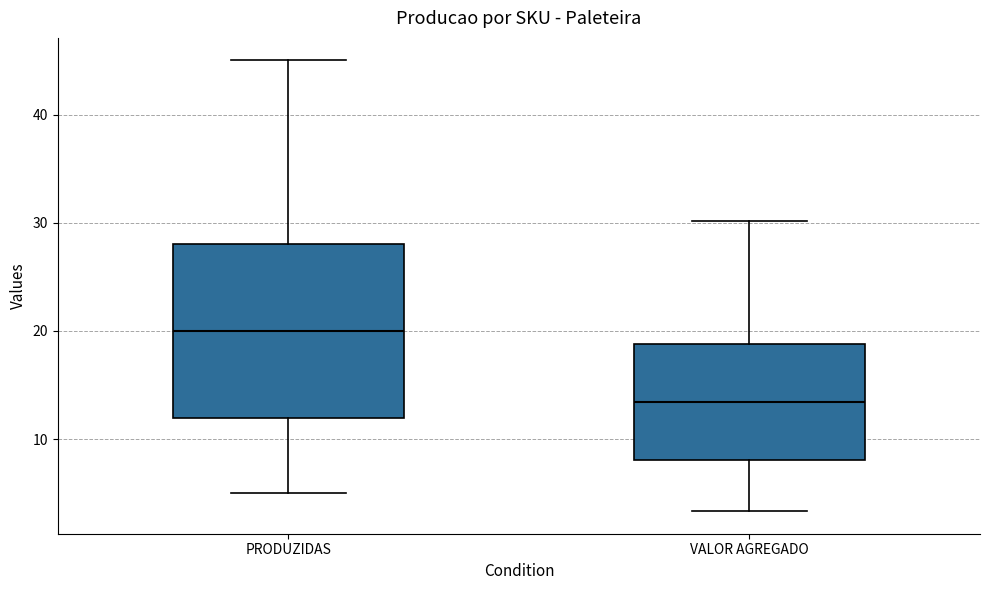

Reading left to right, transcribe this box plot: for each box, give where its median line is, the range the box spans, and where its two whiskers end, as read against the y-axis. The values are not printed on the chart, so give them approximately, as read against the axis.

PRODUZIDAS: median 20, box 12 to 28, whiskers 5 to 45
VALOR AGREGADO: median 13, box 8 to 19, whiskers 3 to 30